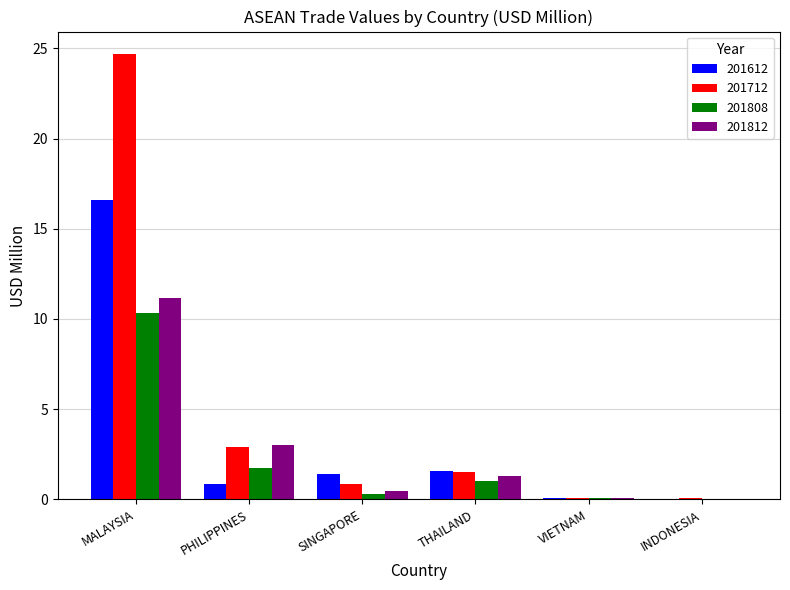

Where is 201808 nearest to the value 5?

PHILIPPINES